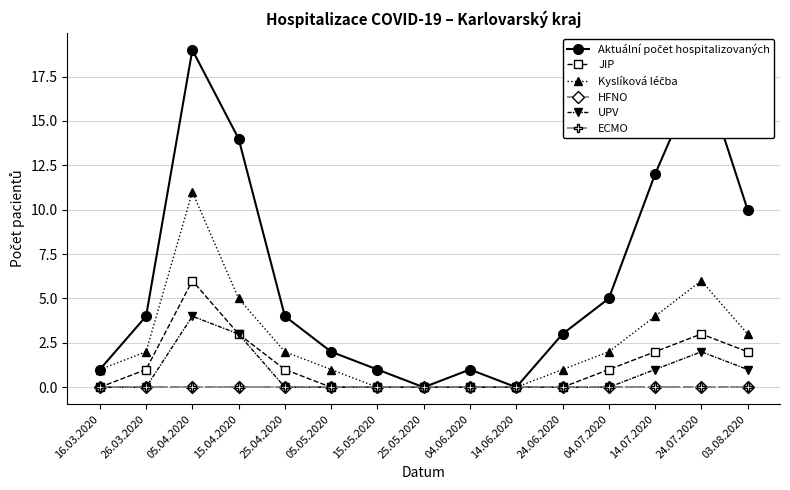

What is the label of the 4th point from the left?

15.04.2020